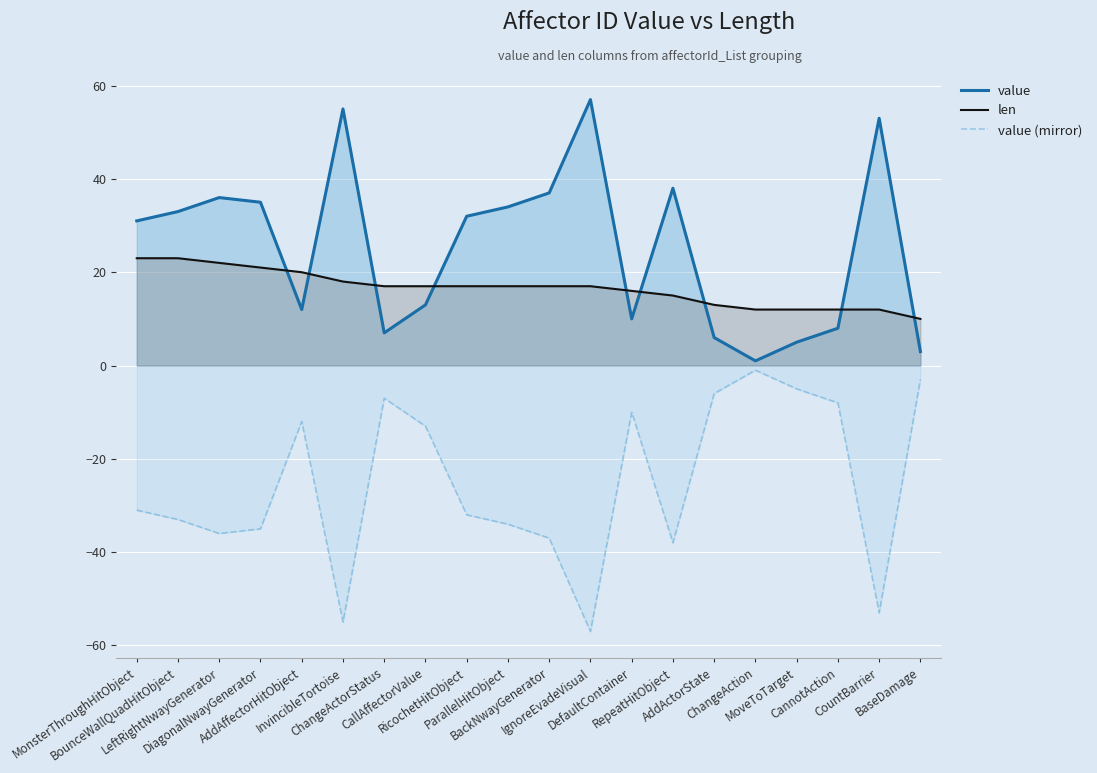

Which series has the largest total across all categories?

value